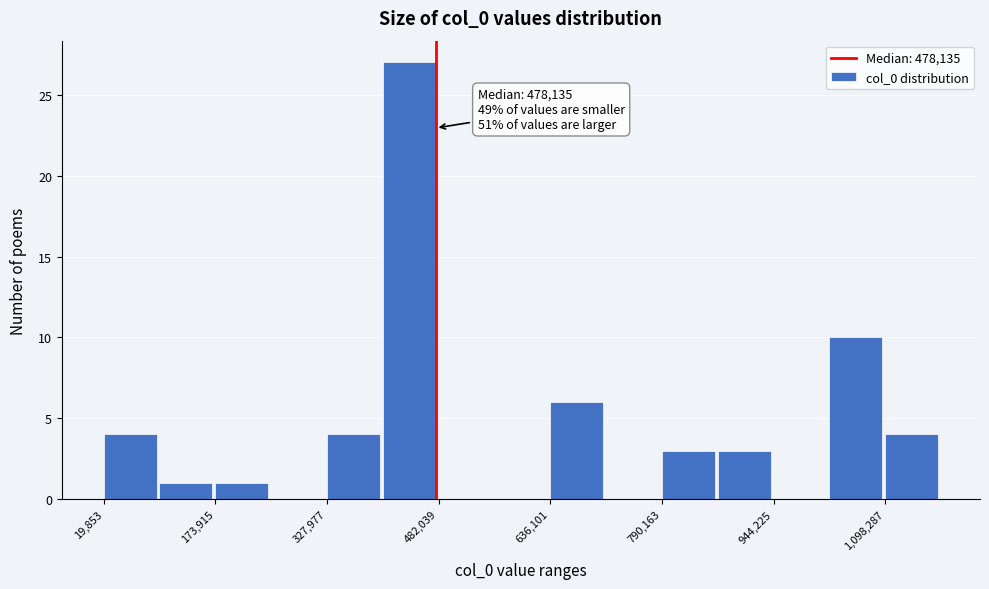

Read against the x-axis, roughly where is the centre of the tallest bar?

440000